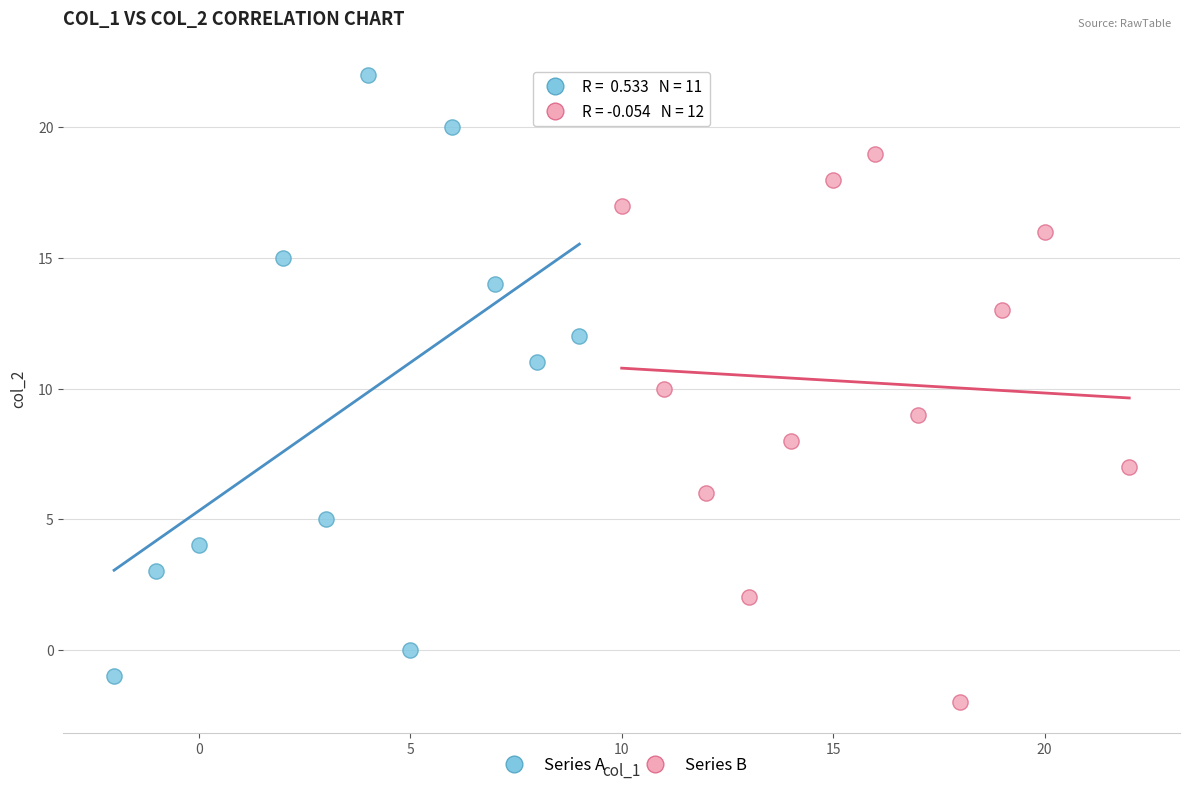

Which series has the widest spread of Y values?

Series A